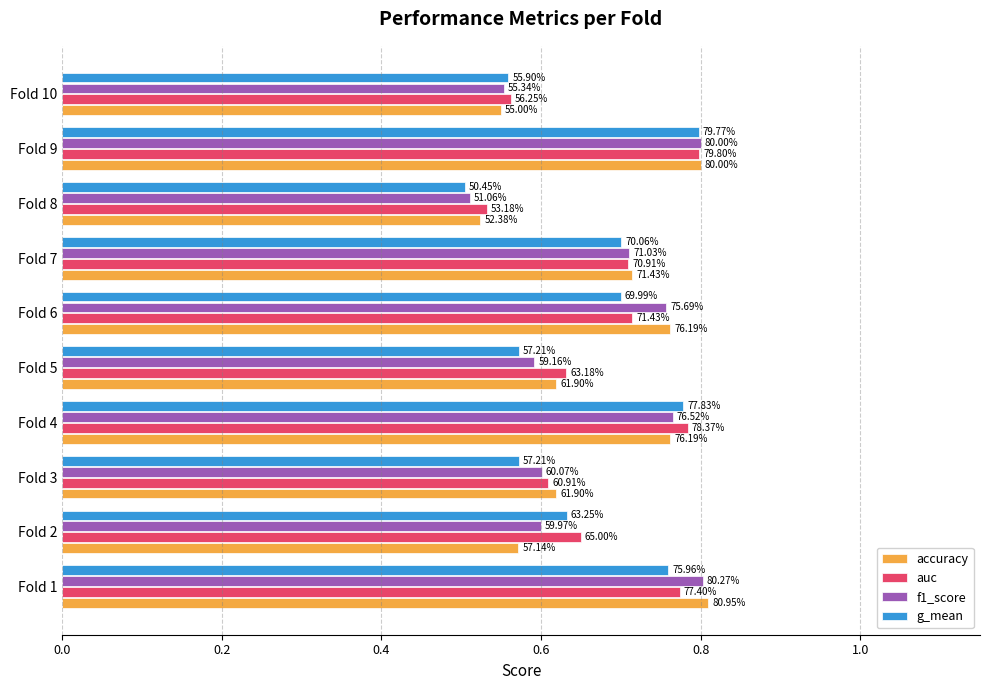

Count the accuracy values in the range 0 to 1.

10